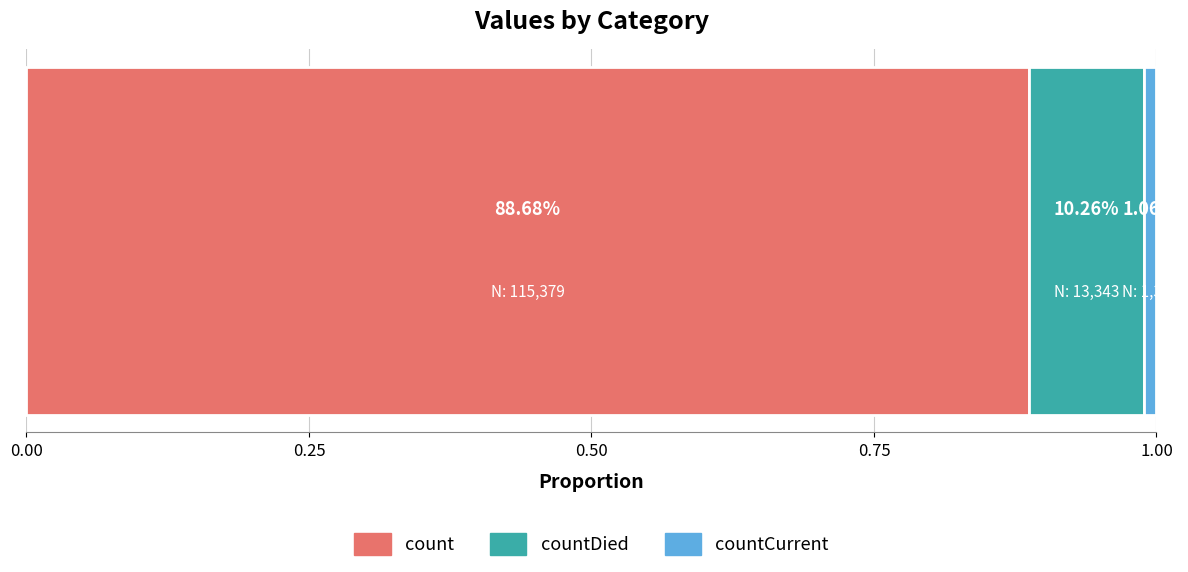

What are all the series names shown in the legend?

count, countDied, countCurrent